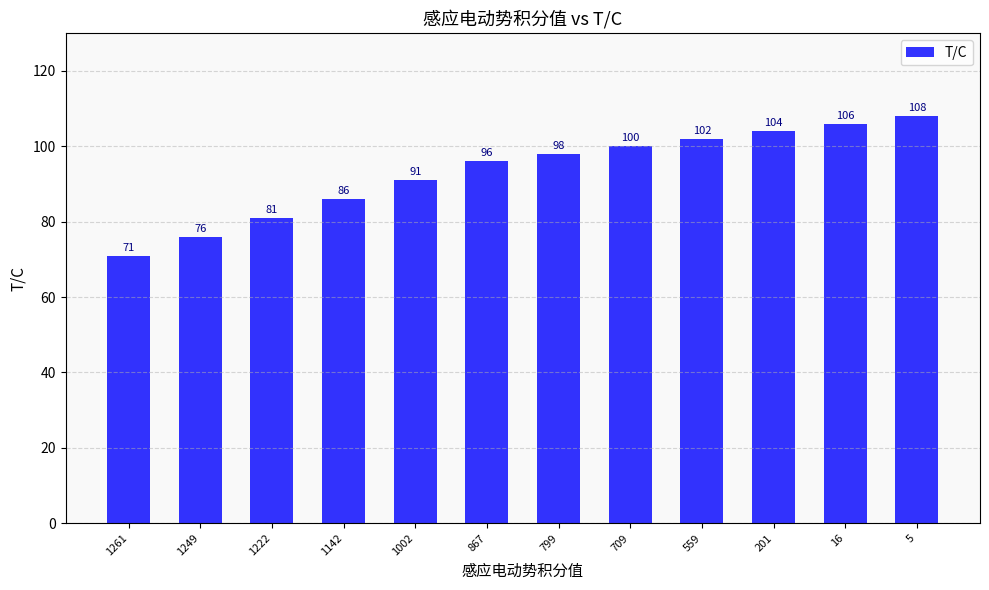

What is the smallest value displayed?

71